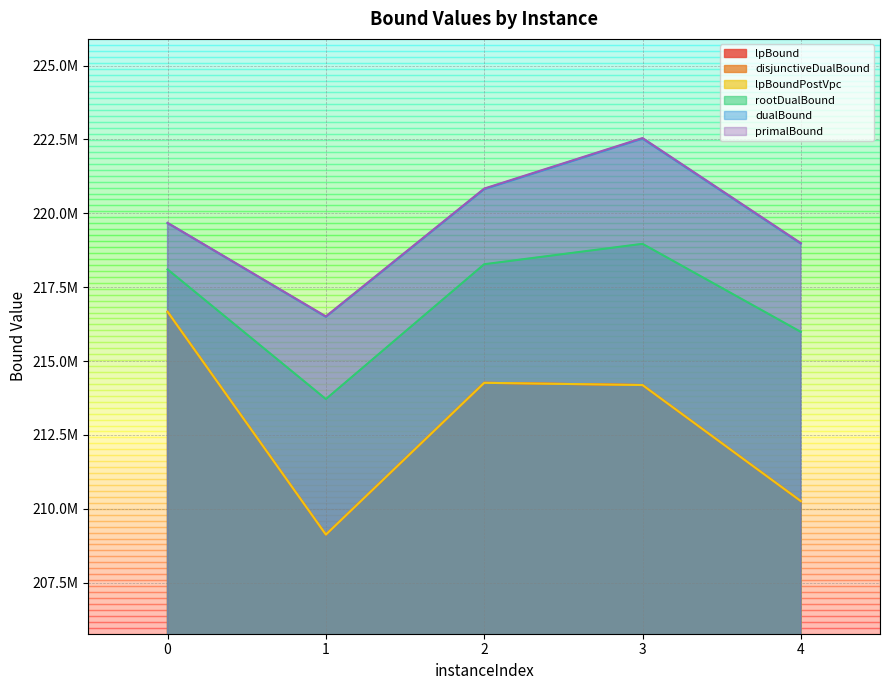

Reading right to left, what are all the values shown in this chart?

lpBound: 210261953.2	214189562.5	214264703.6	209128949.9	216670237.6
disjunctiveDualBound: 210261953.2	214189562.5	214264703.6	209128949.9	216670237.6
lpBoundPostVpc: 210261953.2	214189562.5	214264703.6	209128949.9	216670237.6
rootDualBound: 215987994.2	218968332.6	218277313.8	213714814.9	218103126.1
dualBound: 218973815.2	222526923.8	220816132.7	216496142.3	219671173.9
primalBound: 218992063.2	222548299.7	220837466.4	216512558.4	219676790.4